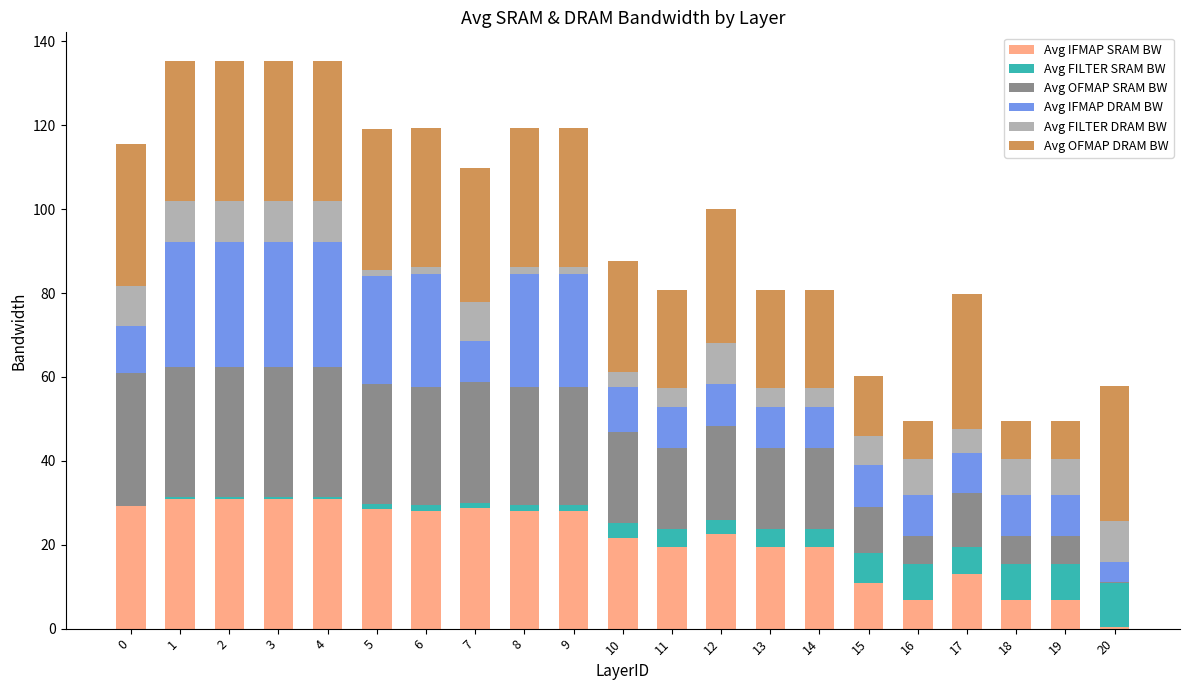

Does the chart contain stacked bars?

Yes